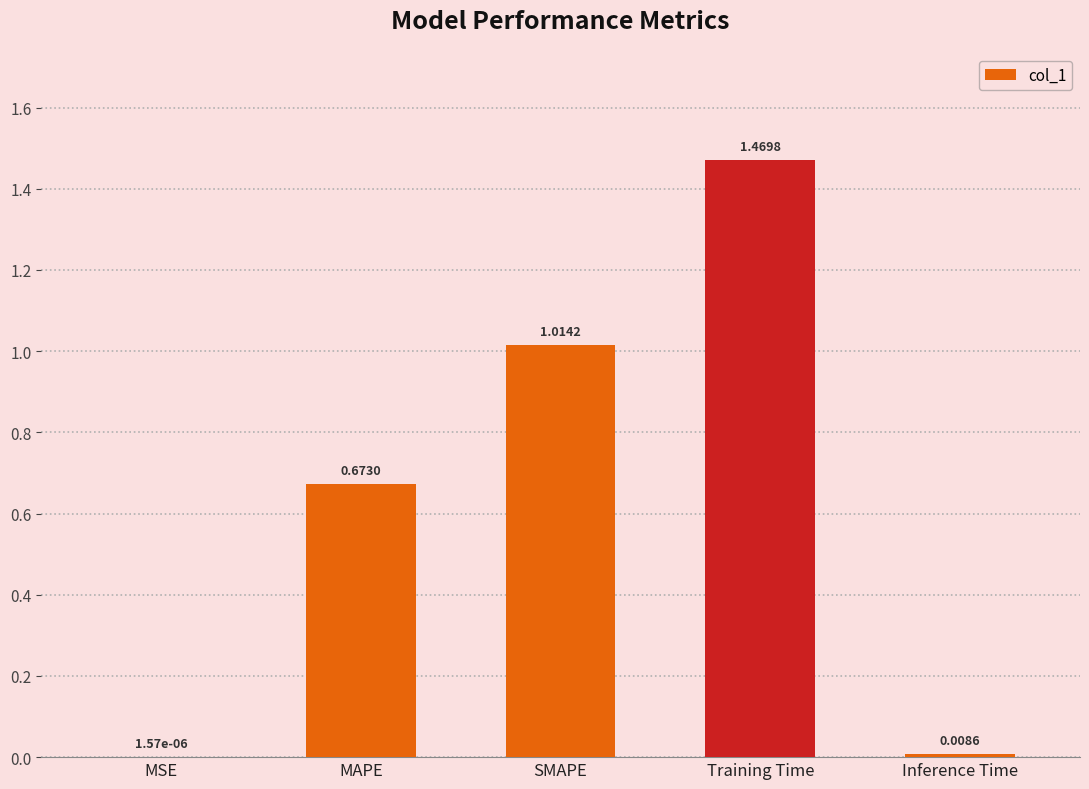

What is the change in value from Training Time to Inference Time?

-1.5